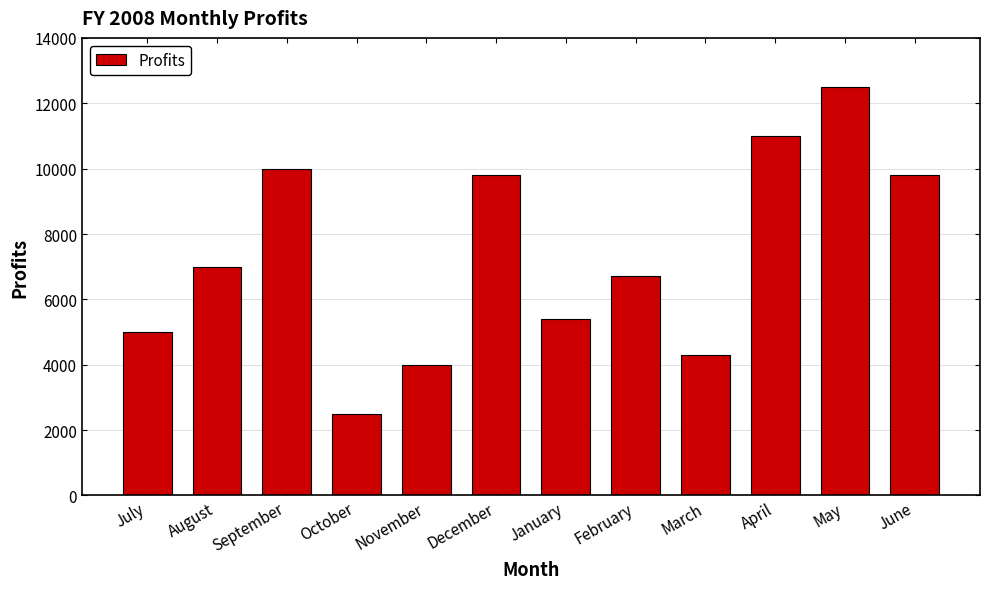

What is the label of the 12th bar from the right?

July